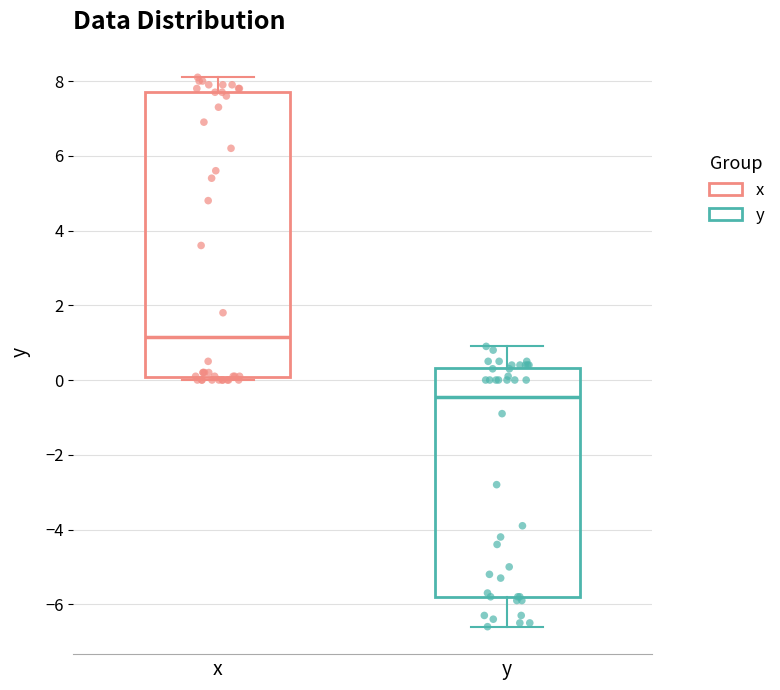

Which box is the tallest, from its lower edge to its upper edge?

x